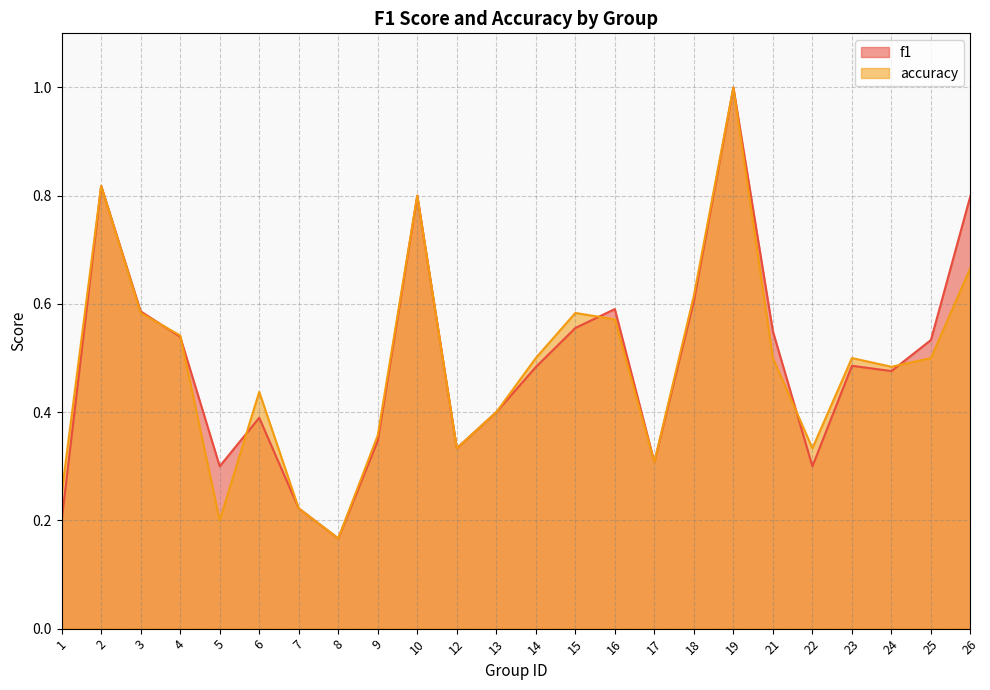

True or false: accuracy has more than 0 points higher than both neighbors.

True